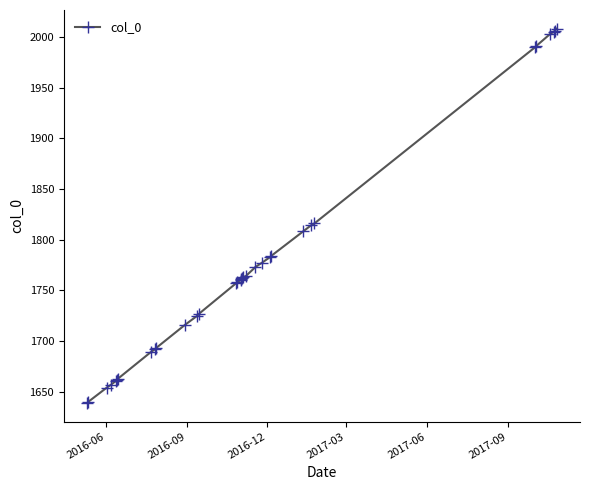

What is the average value?

1779